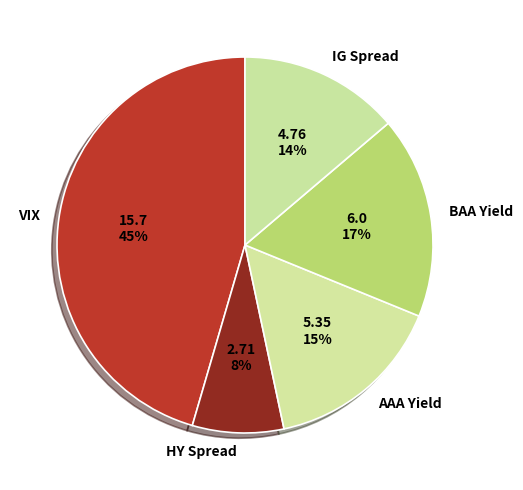

True or false: VIX accounts for 53% of the total.

False